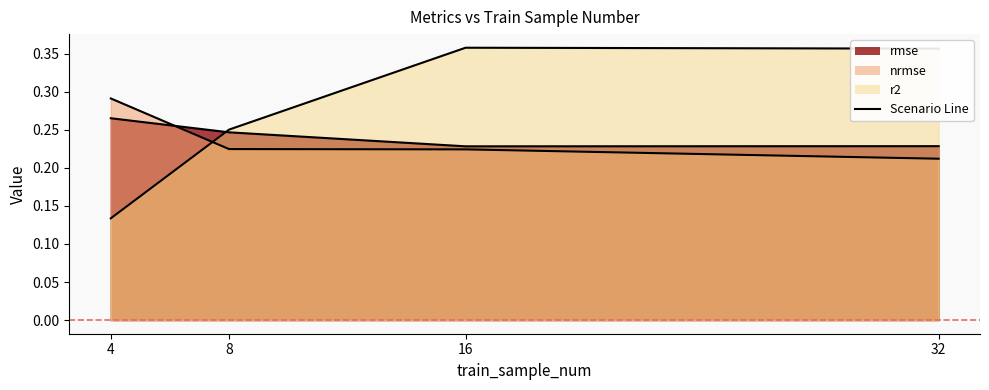

What is the total value across all series at 8?

0.7